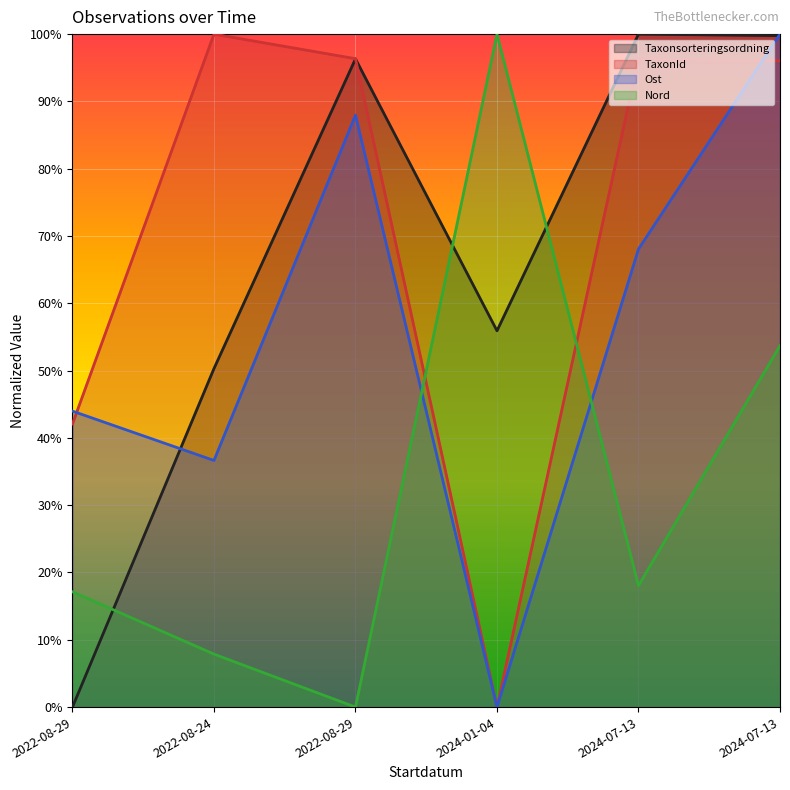

What is the total value across all series at 2022-08-29?

1.0